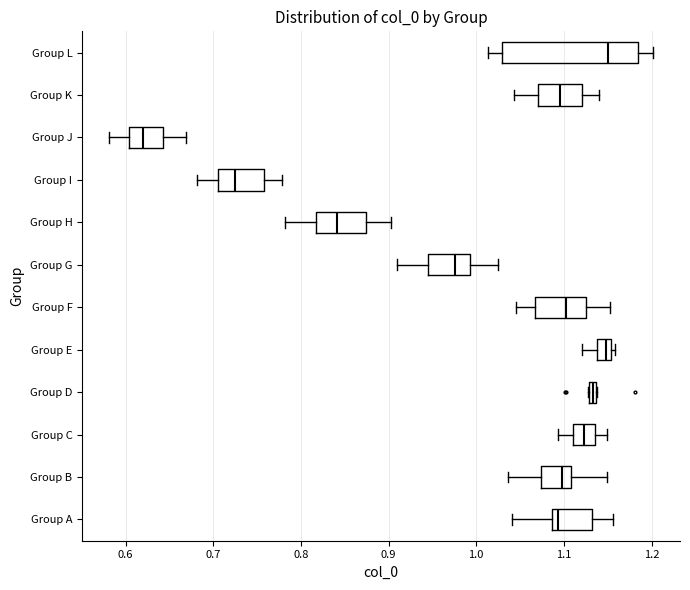

Where does the right whisker of the box for Group I end on the x-axis? The values are not printed on the chart, so give them approximately, as read against the axis.

0.78